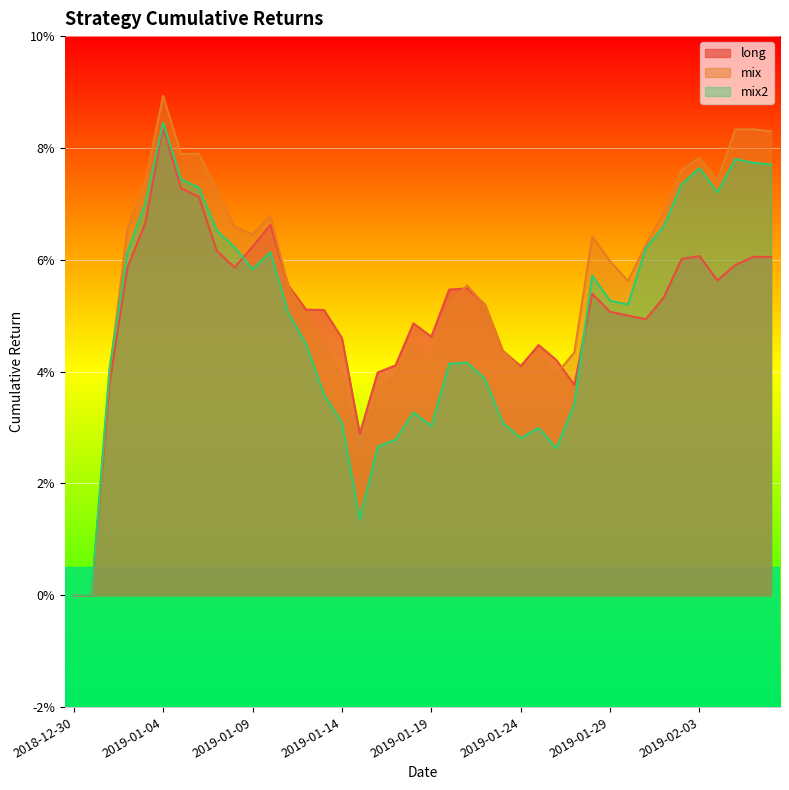

What is the label of the 14th point from the left?

2019-01-12